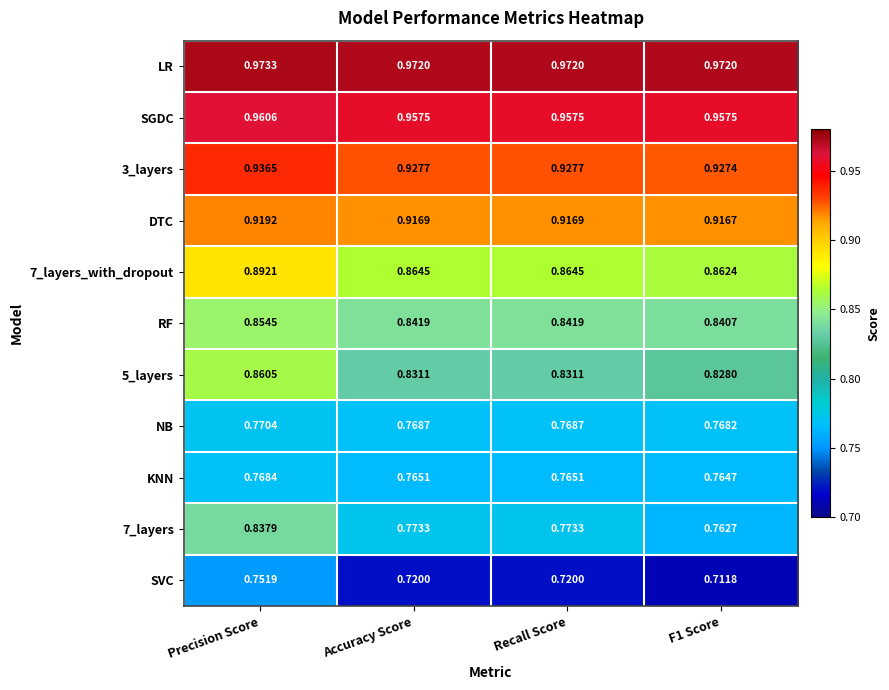

Is the value of 3_layers at Accuracy Score greater than the value of SVC at Precision Score?

Yes